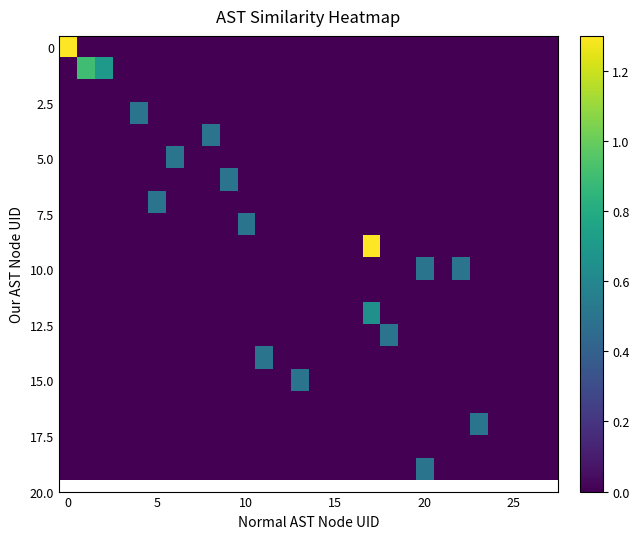

Count the number of data series in this chart.

20